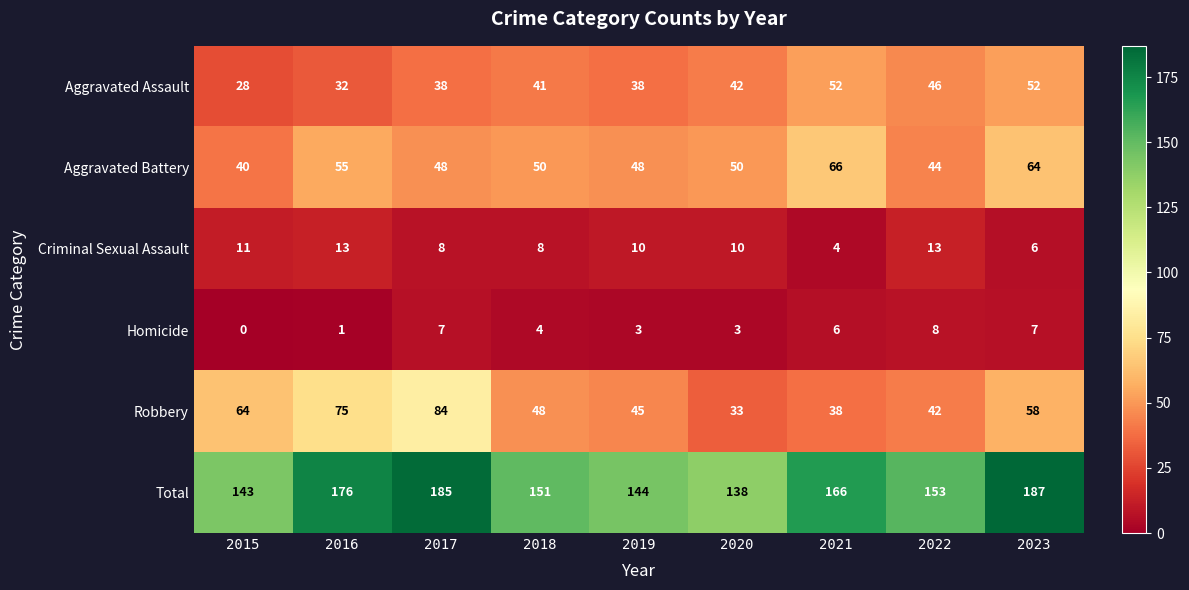

What is the sum of the Criminal Sexual Assault values at 2015 and 2021?

15